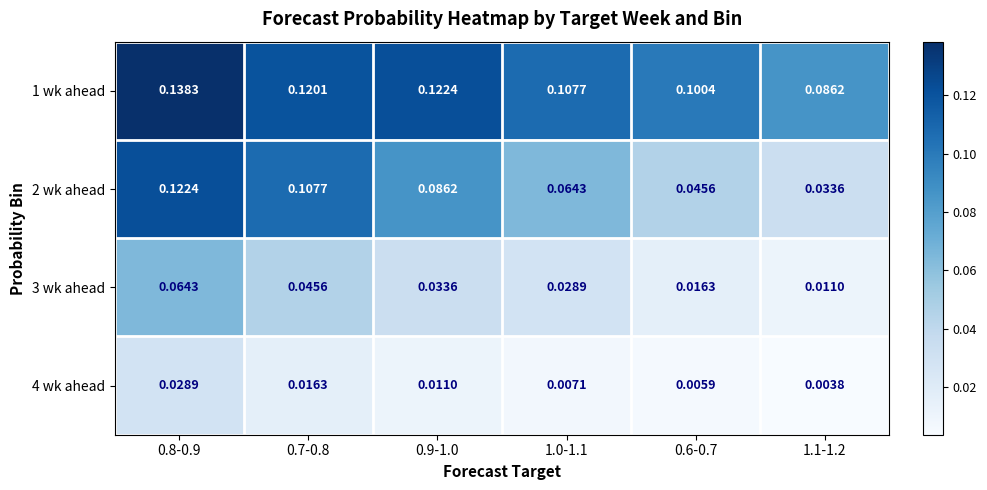

Is the value of 2 wk ahead at 0.9-1.0 greater than the value of 1 wk ahead at 1.0-1.1?

No